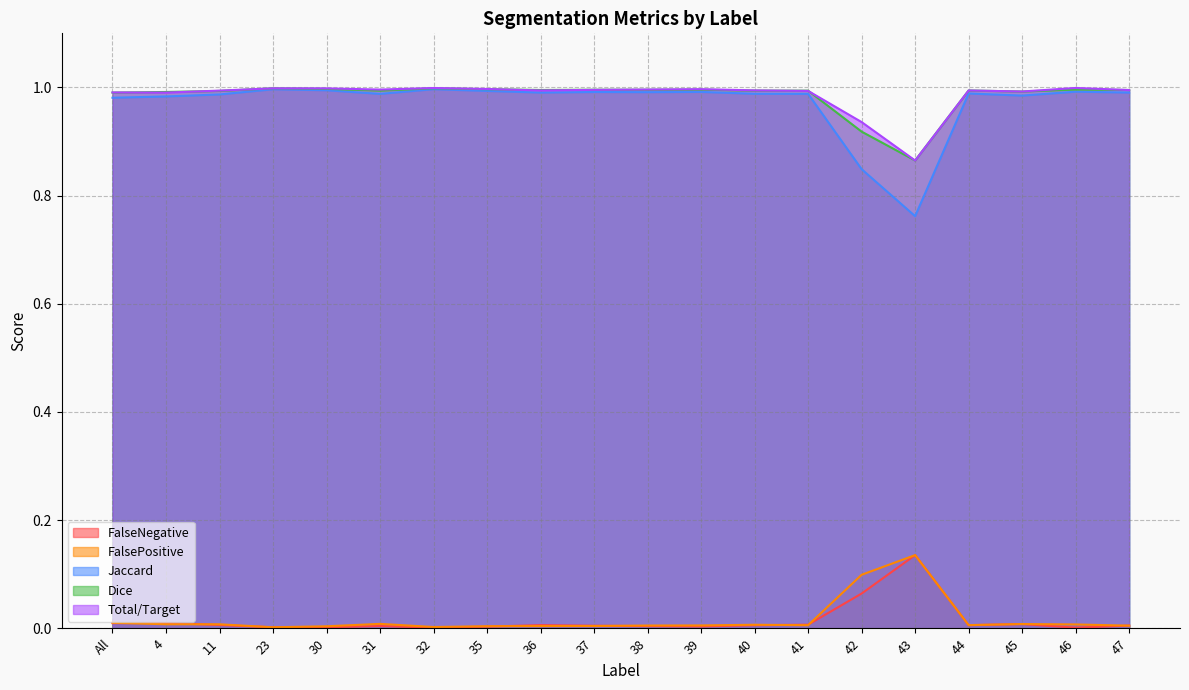

True or false: Dice and FalseNegative intersect in this chart.

False